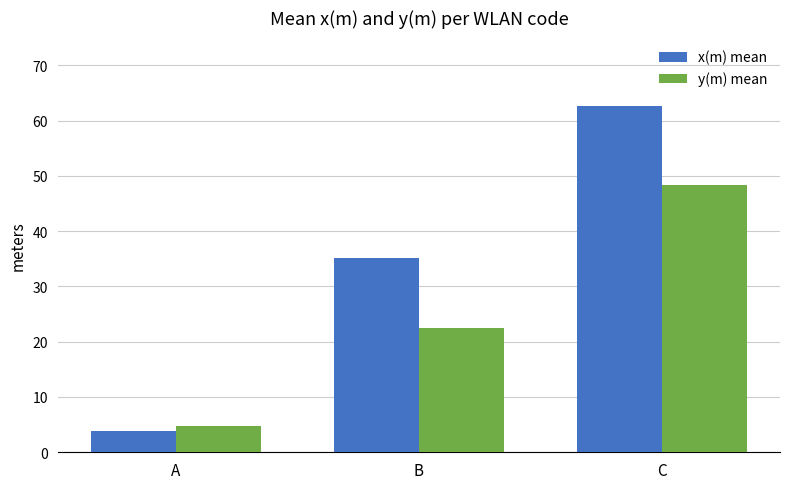

At how many categories does at least one series exceed 13?

2